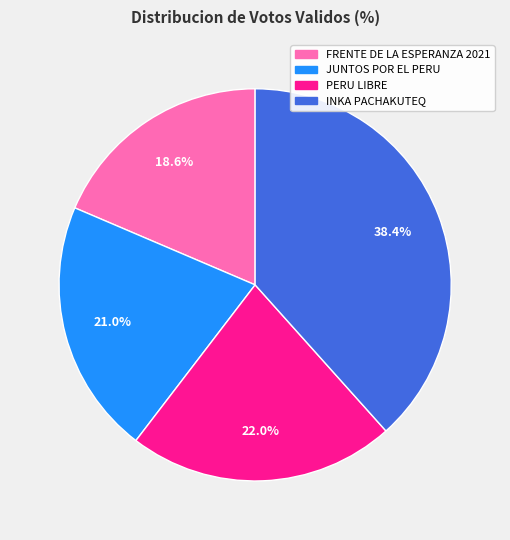

To the nearest percent, what is the difference between the largest and smallest slice percentages?

20%